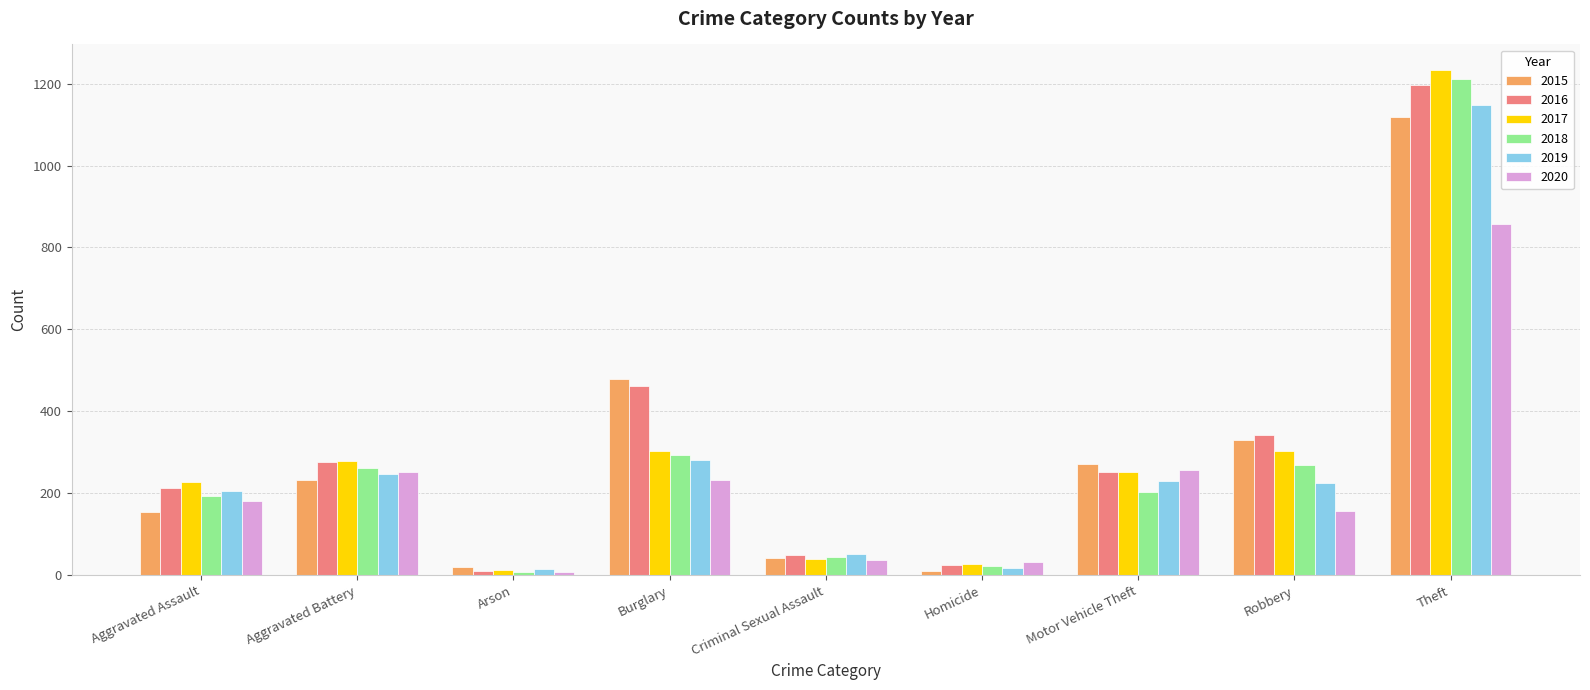

What is the average value of the 2016 series?

314